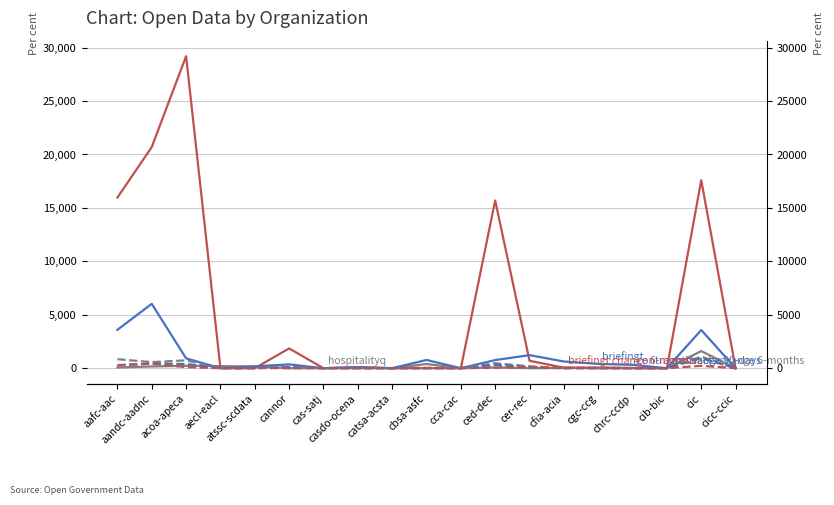

How many lines are shown in the chart?

6